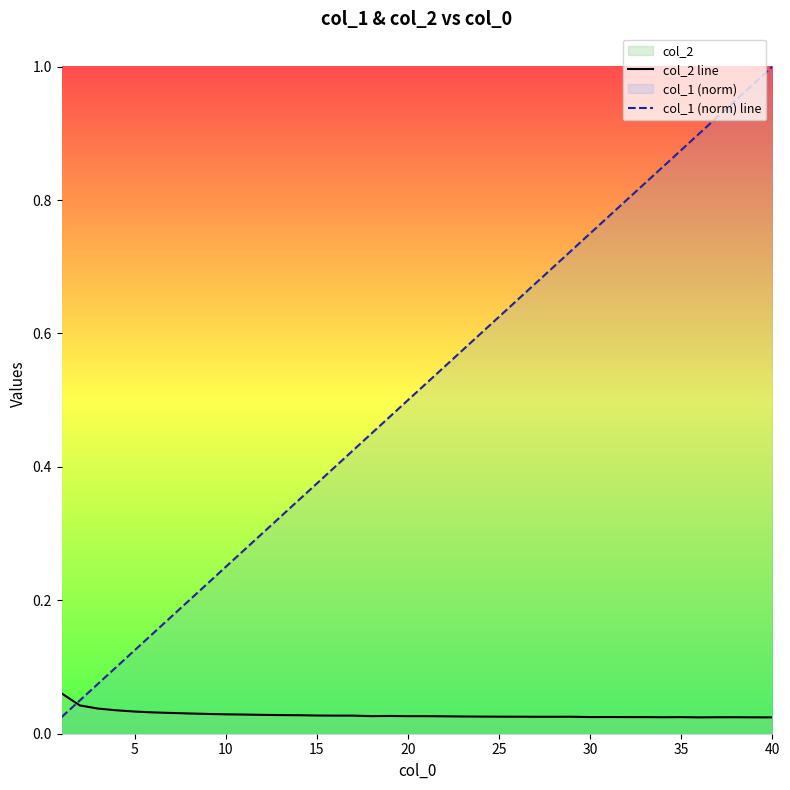

Which series has the largest range (max minus min)?

col_1 (norm) line